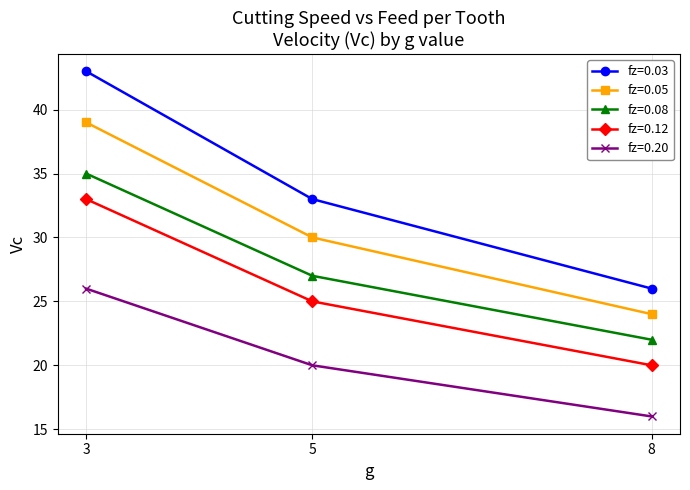

Reading right to left, what are all the values shown in this chart?

fz=0.03: 8=26	5=33	3=43
fz=0.05: 8=24	5=30	3=39
fz=0.08: 8=22	5=27	3=35
fz=0.12: 8=20	5=25	3=33
fz=0.20: 8=16	5=20	3=26